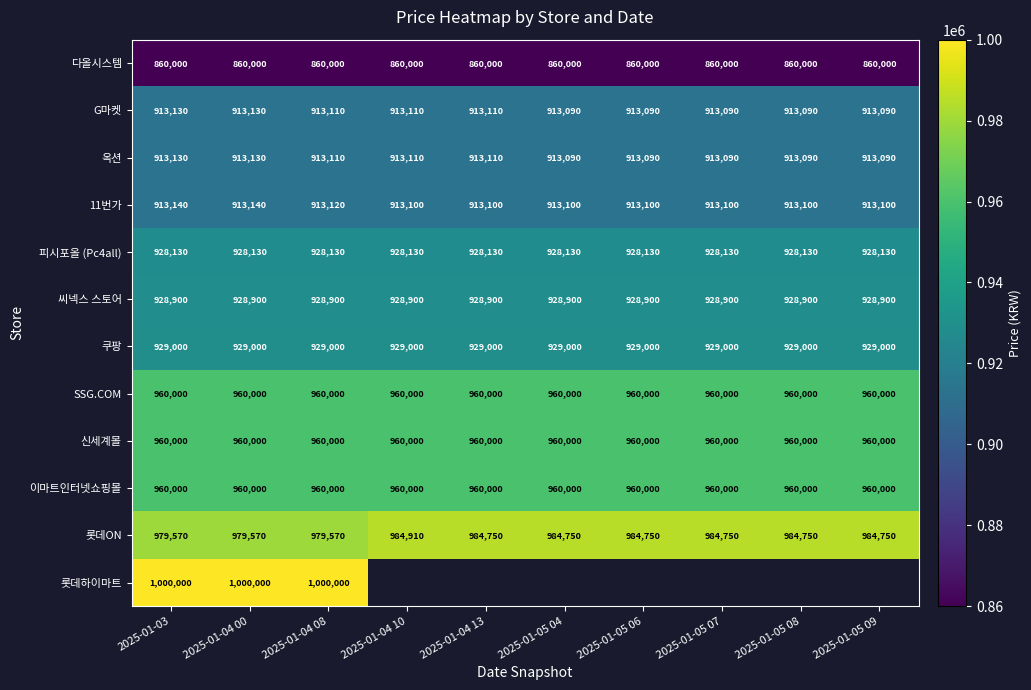

What is the lowest value of the 11번가 series?

913100